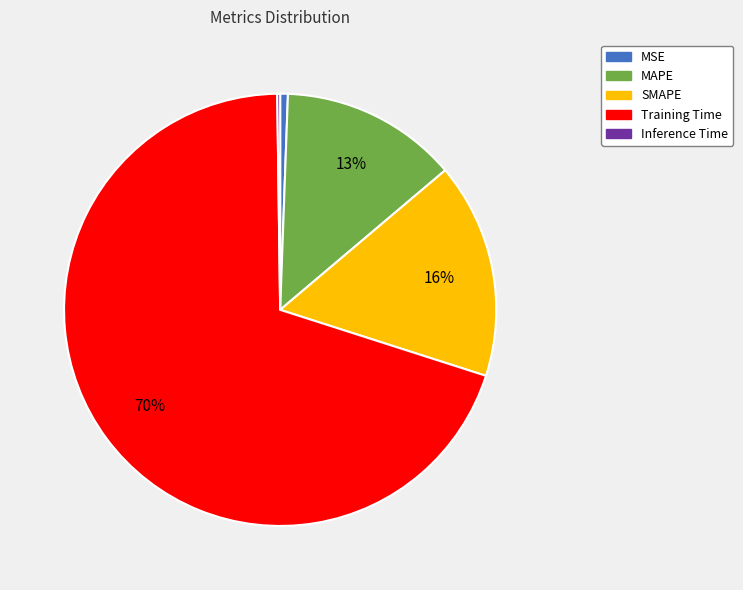

Is it true that MAPE is 24% of the pie?

False